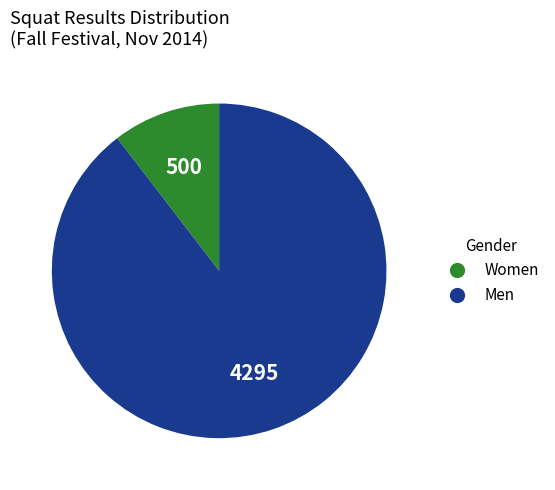

Does any single category account for the majority?

Yes